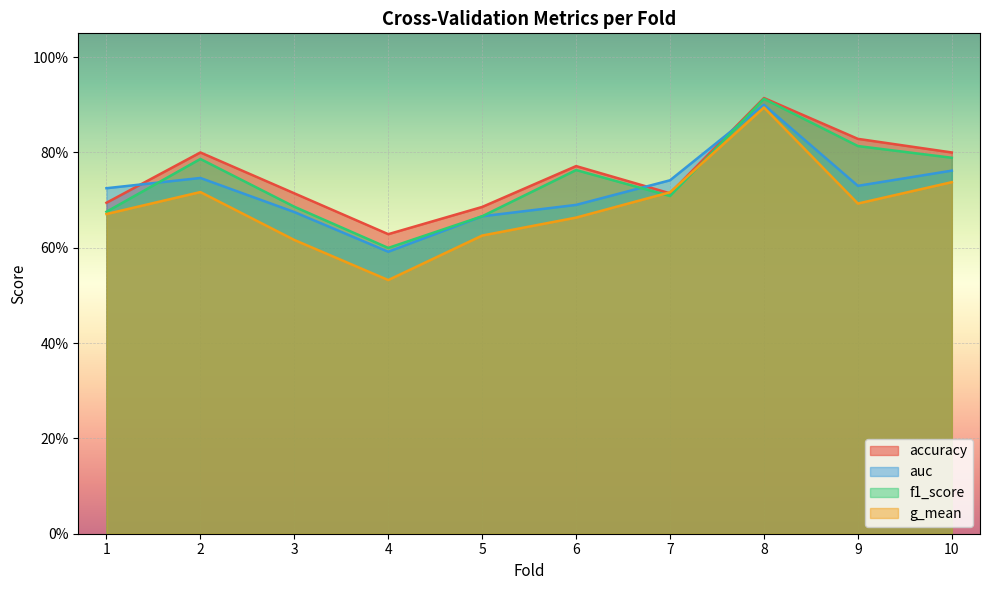

How many intersections are there between accuracy and auc?

3